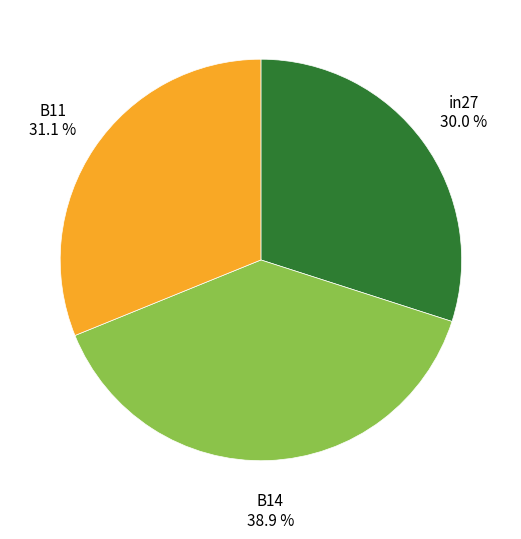

How many slices are in this pie chart?

3